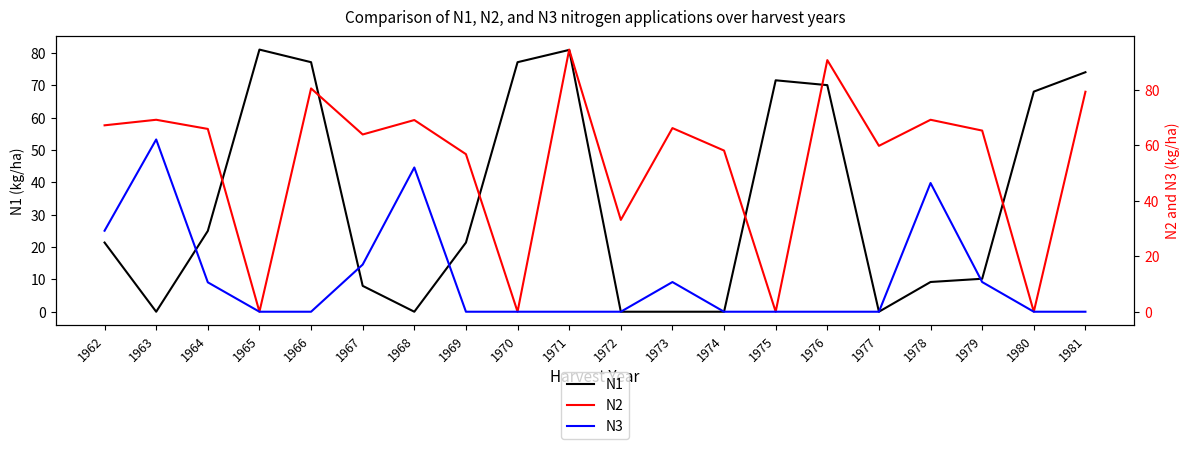

Between 1972 and 1965, which is larger?

1965